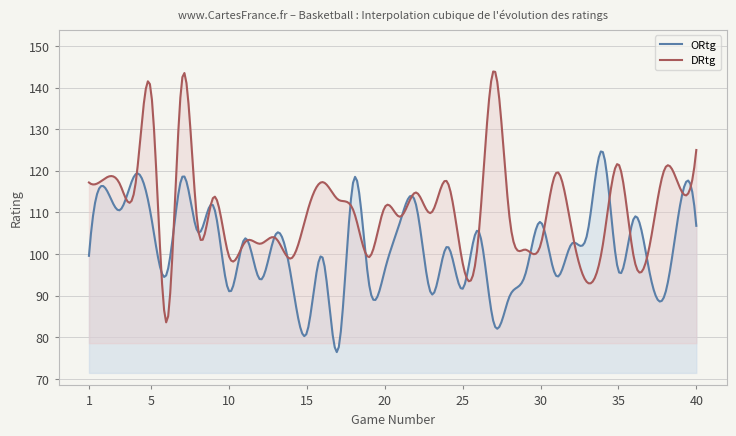

Is the value of DRtg at 1 greater than the value of ORtg at 8?

Yes